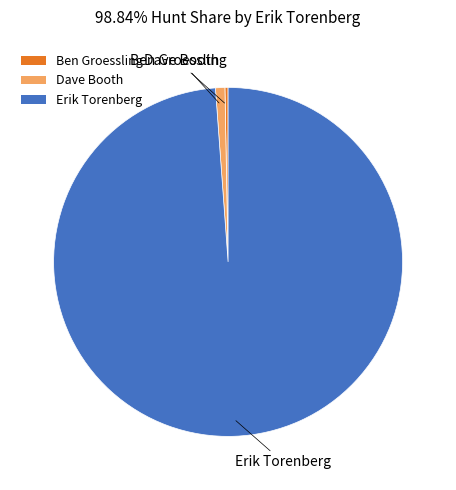

How many segments does this pie chart have?

3